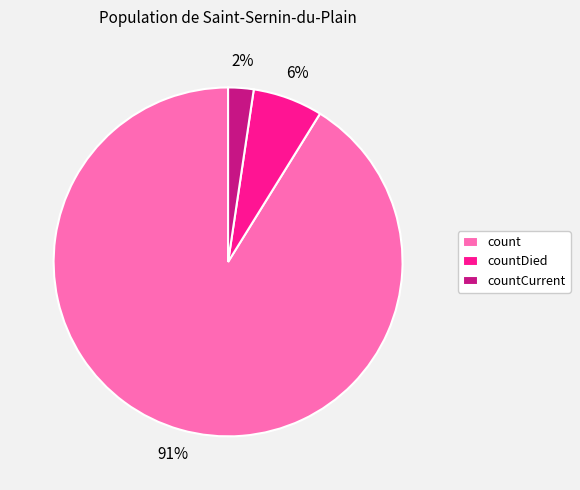

Rank the categories by value from lowest to highest.

countCurrent, countDied, count